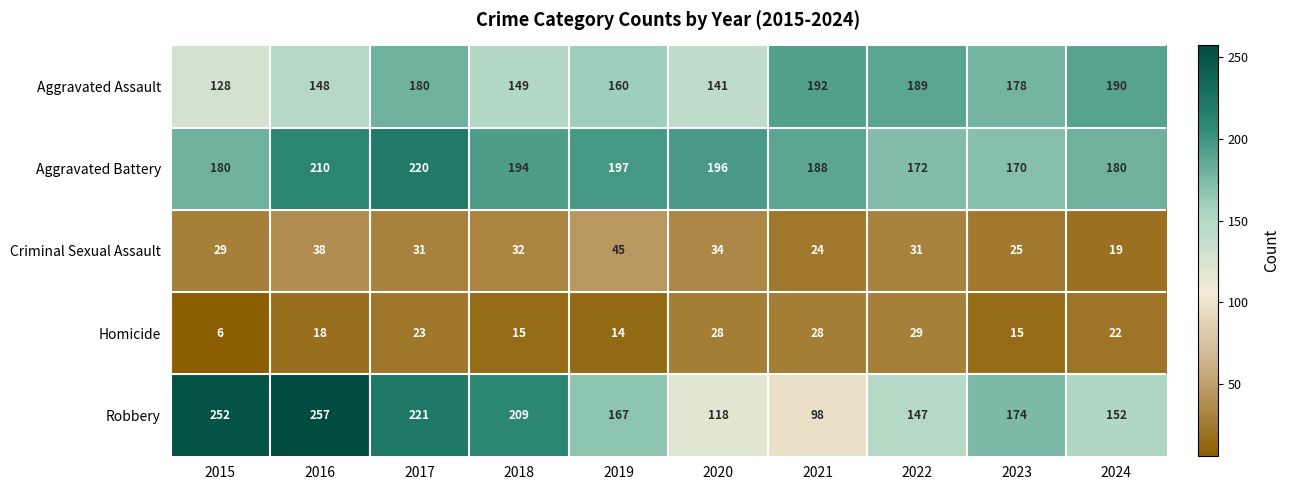

What is the sum of the Aggravated Assault values at 2024 and 2019?

350